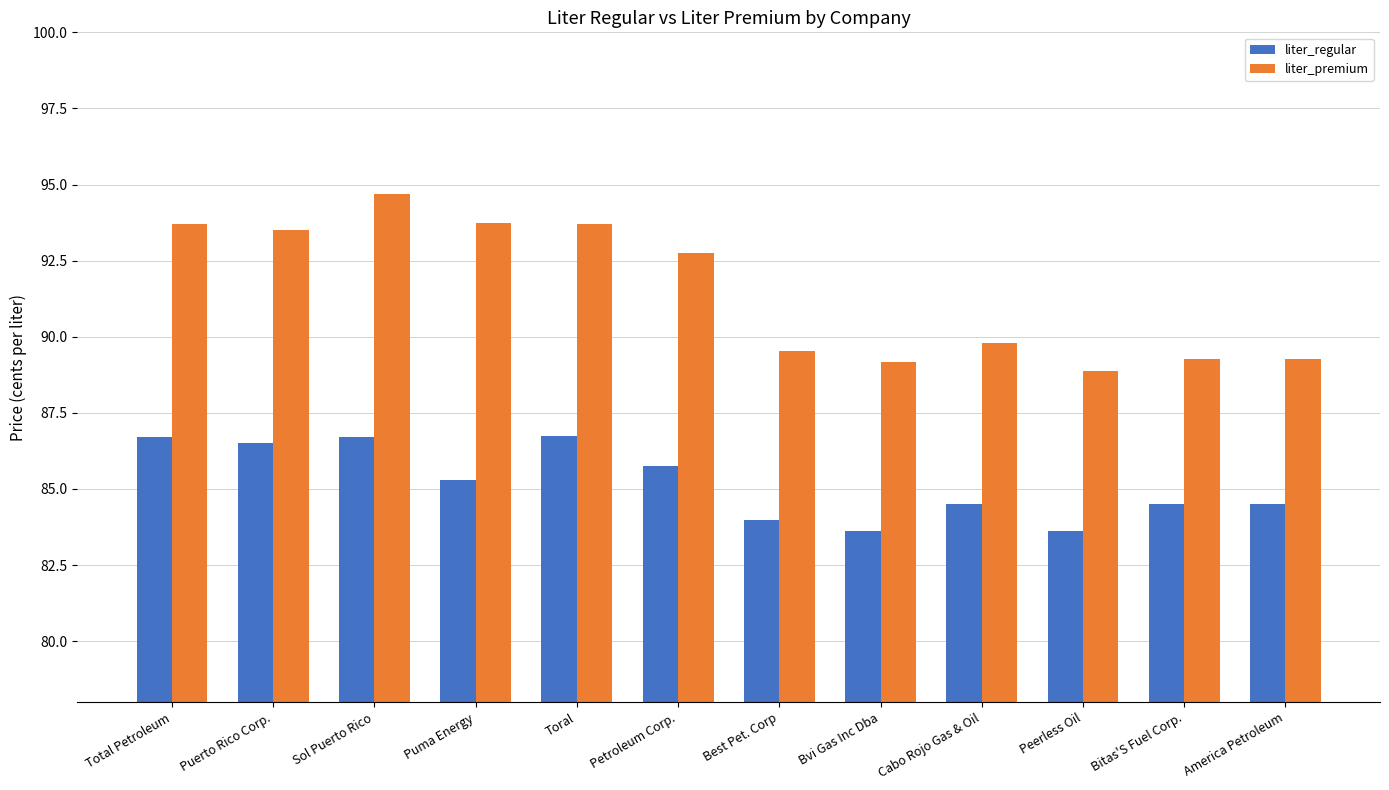

Does the chart contain stacked bars?

No